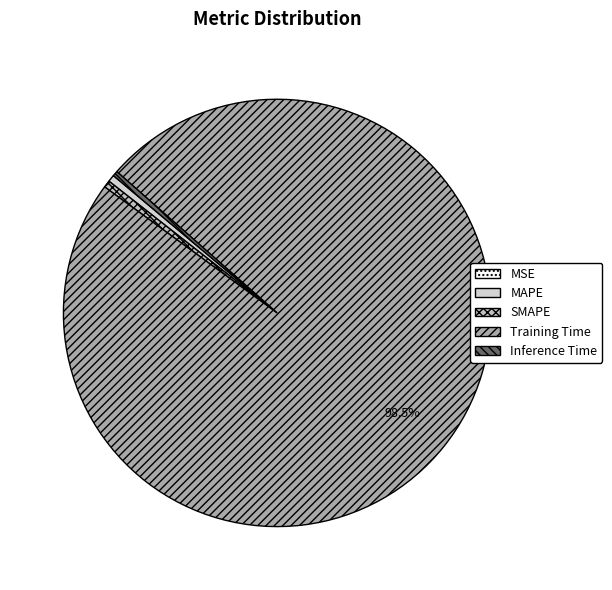

Is Training Time the majority of the pie?

Yes